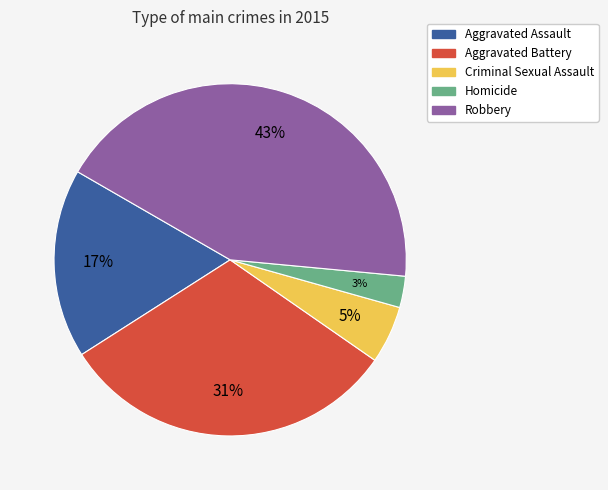

Combined, do Criminal Sexual Assault and Aggravated Battery account for over 50%?

No